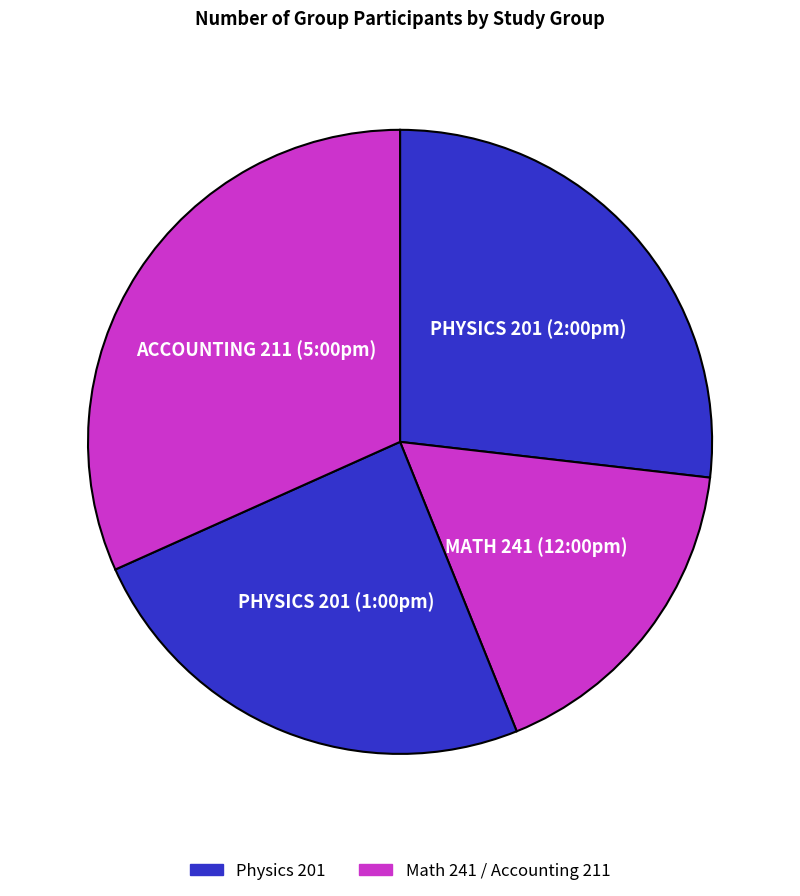

Count the number of slices in the pie.

4